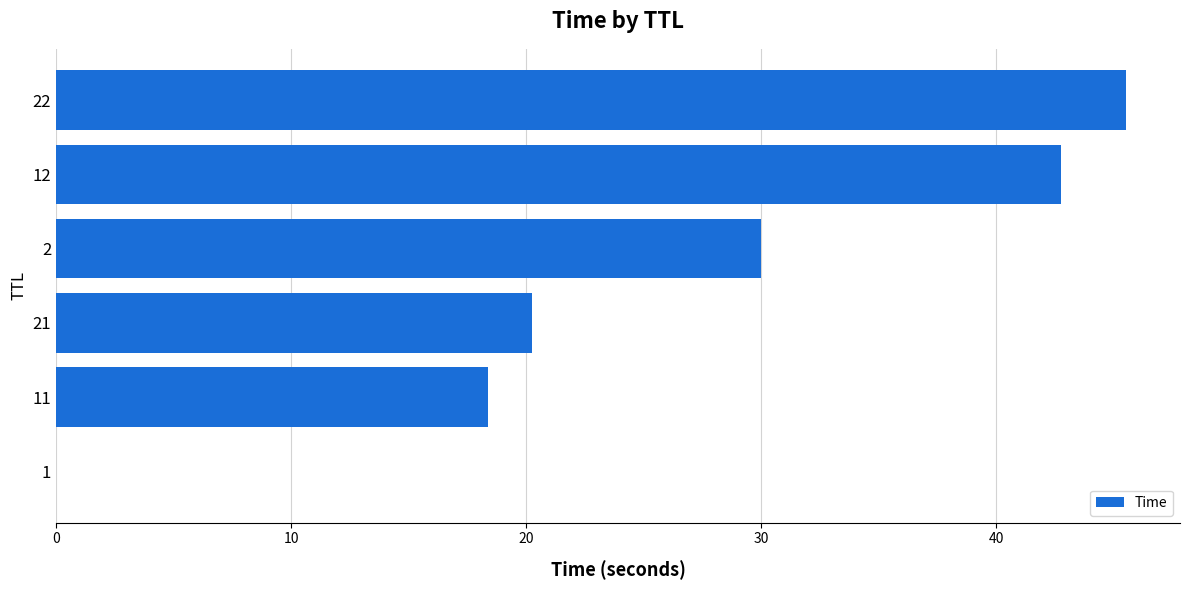

The chart shows a value of 13.1 at 21. True or false?

False